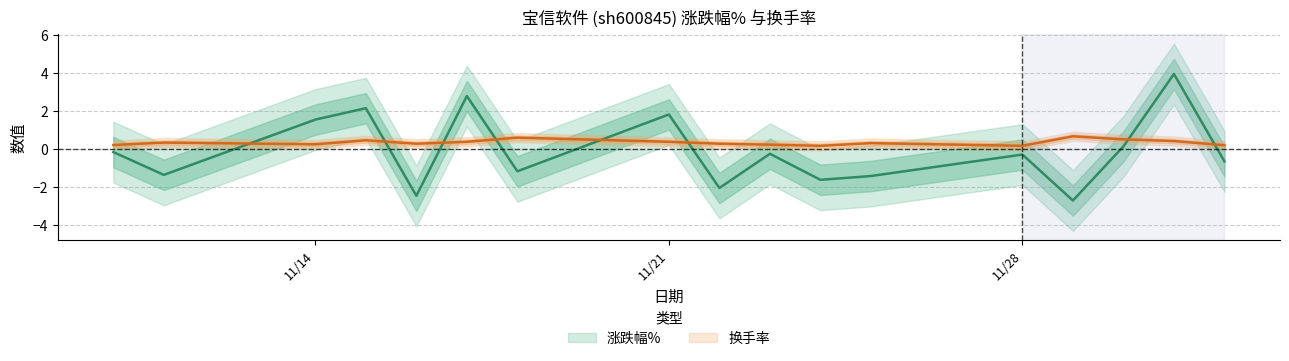

What is the minimum value shown in the chart?

-2.7